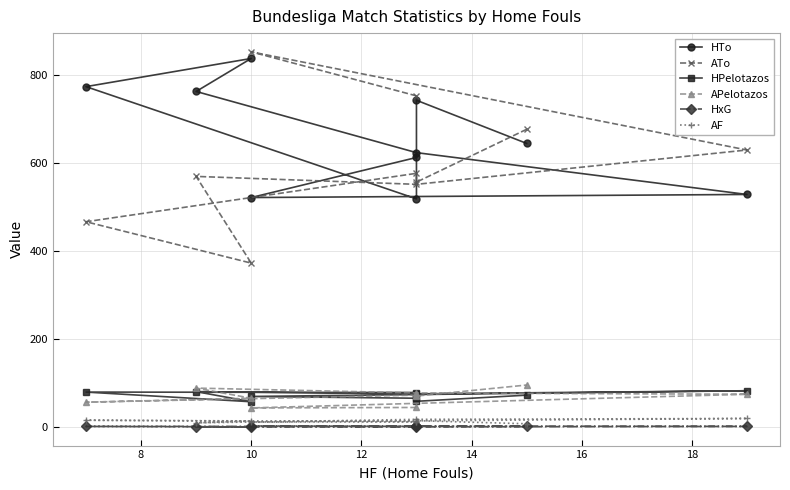

How many times do APelotazos and HPelotazos cross each other?

3